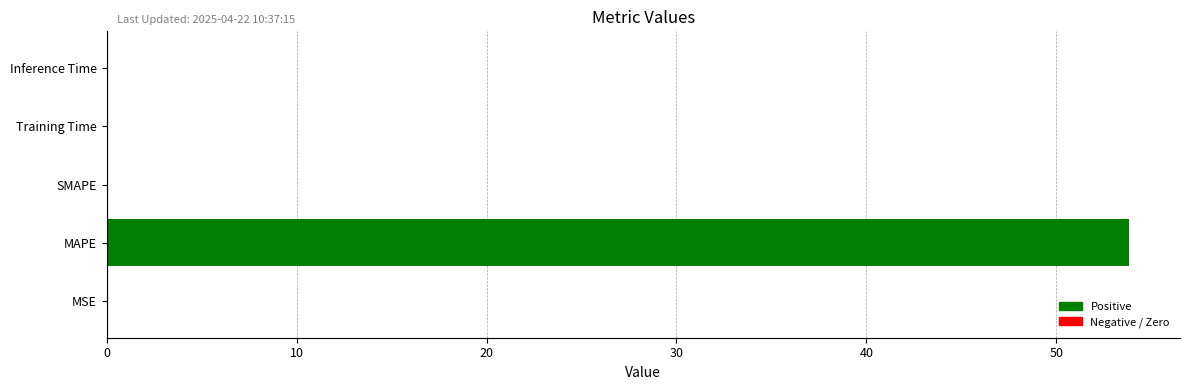

What is the greatest value displayed?

53.8